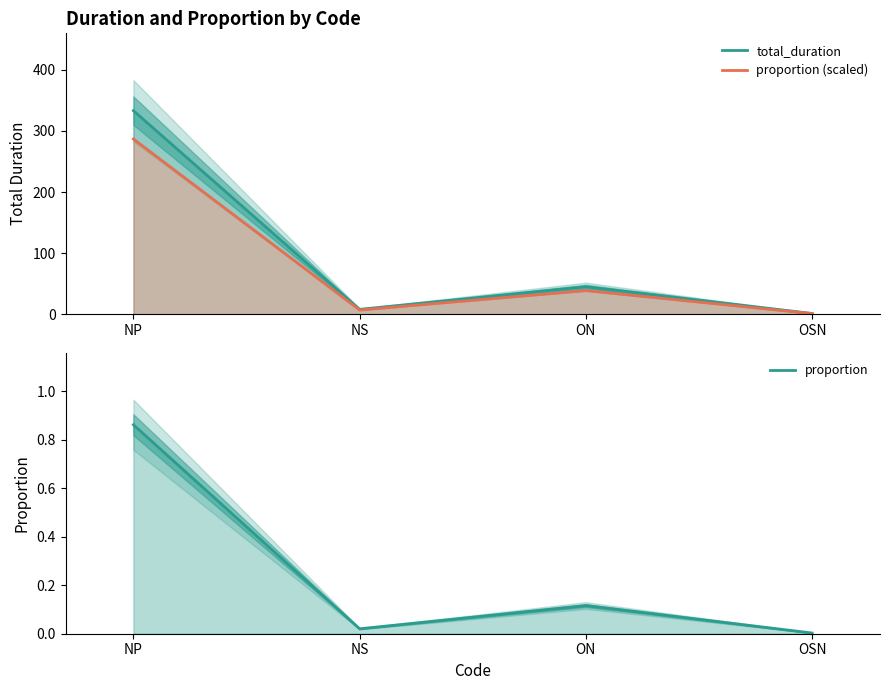

Reading left to right, transcribe all the data shown in this chart.

total_duration: 333.2	7.9	44.9	1.1
proportion (scaled): 286.8	6.8	38.6	1.0
proportion: 0.9	0.0	0.1	0.0